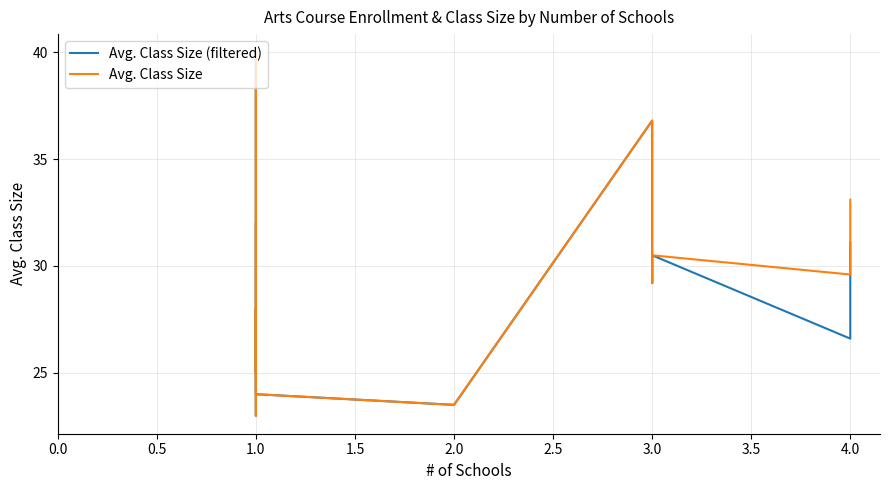

Reading left to right, extract all data points from this chart.

Avg. Class Size (filtered): 32.0	25.0	28.0	23.9	23.0	27.0	40.0	24.0	23.5	36.8	29.2	30.5	26.6	31.1
Avg. Class Size: 32.0	25.0	28.0	27.2	23.0	27.0	40.0	24.0	23.5	36.8	29.2	30.5	29.6	33.1